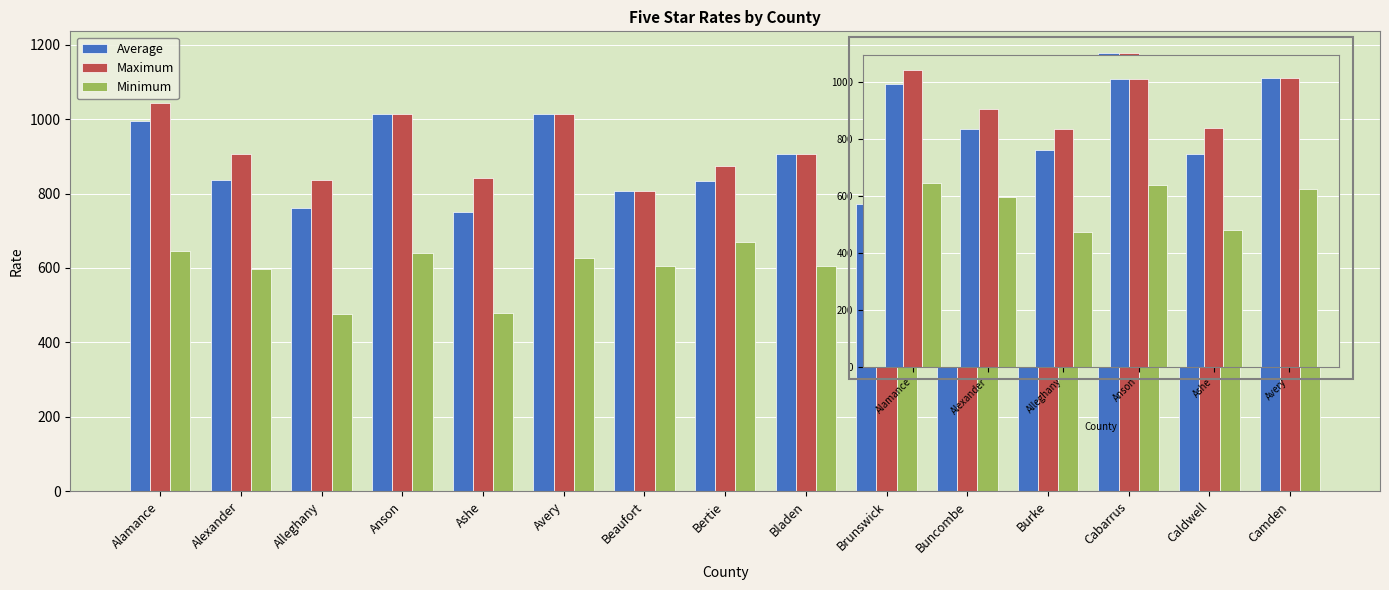

What is the spread (max minus min) of values at Alleghany?

361